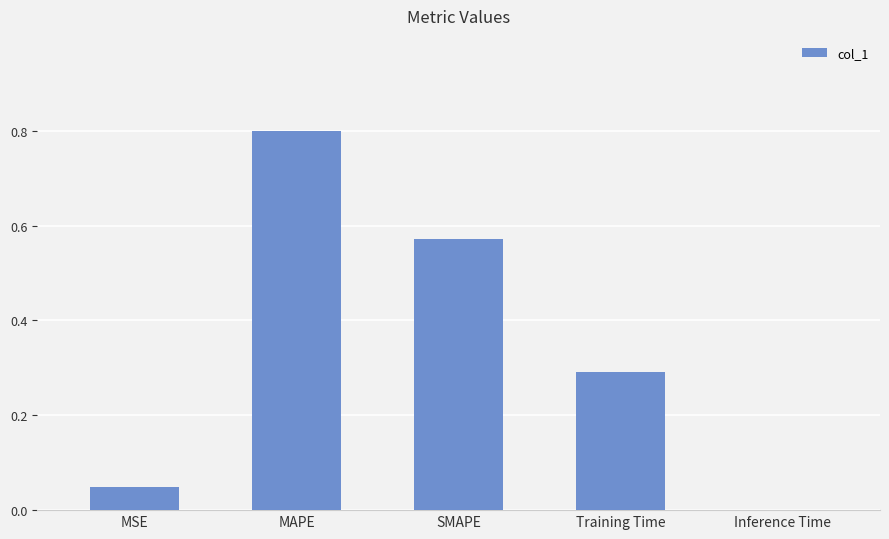

What is the greatest value displayed?

0.8